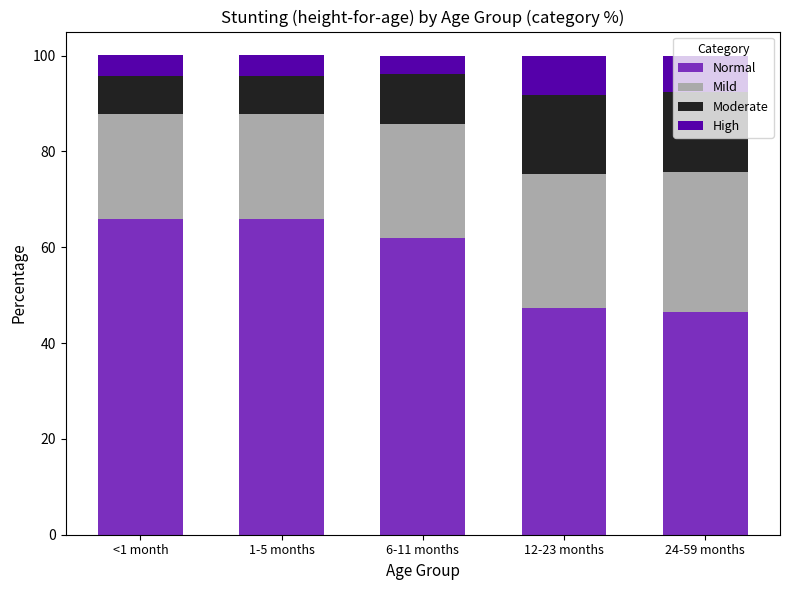

Are the bars horizontal?

No